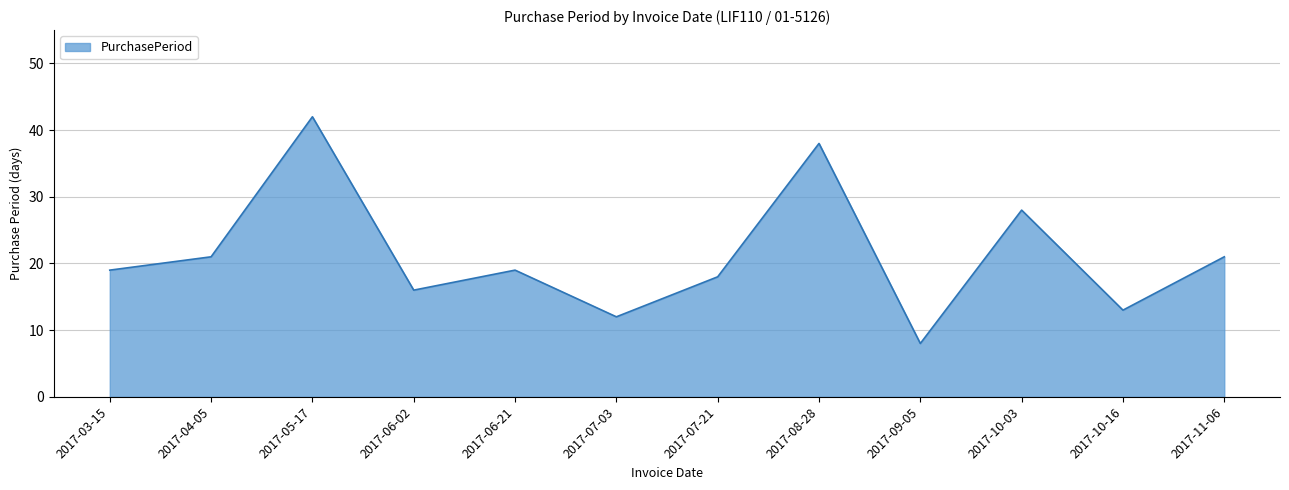

Reading right to left, transcribe all the data shown in this chart.

21	13	28	8	38	18	12	19	16	42	21	19